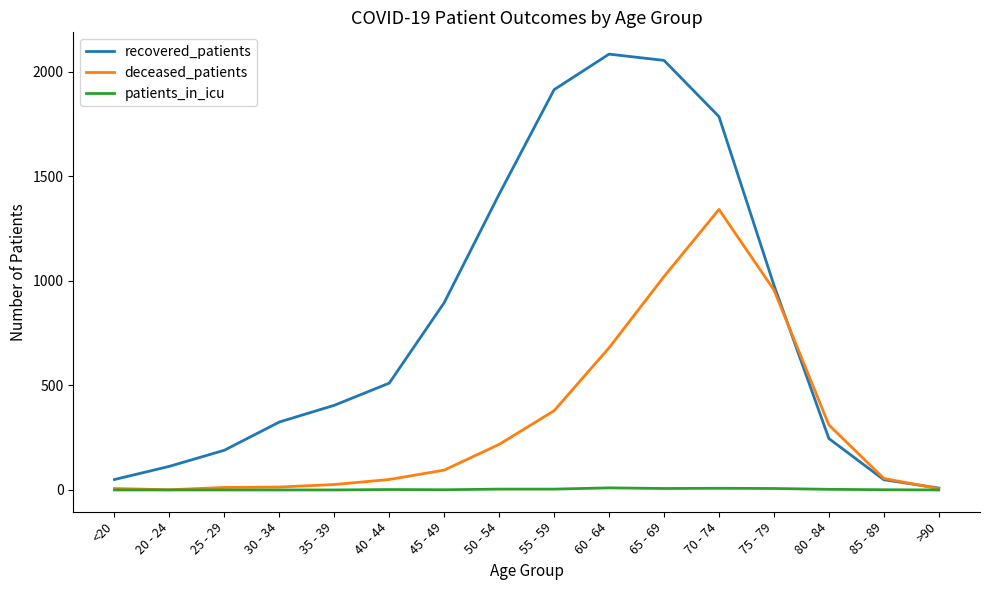

Which series has the largest total across all categories?

recovered_patients